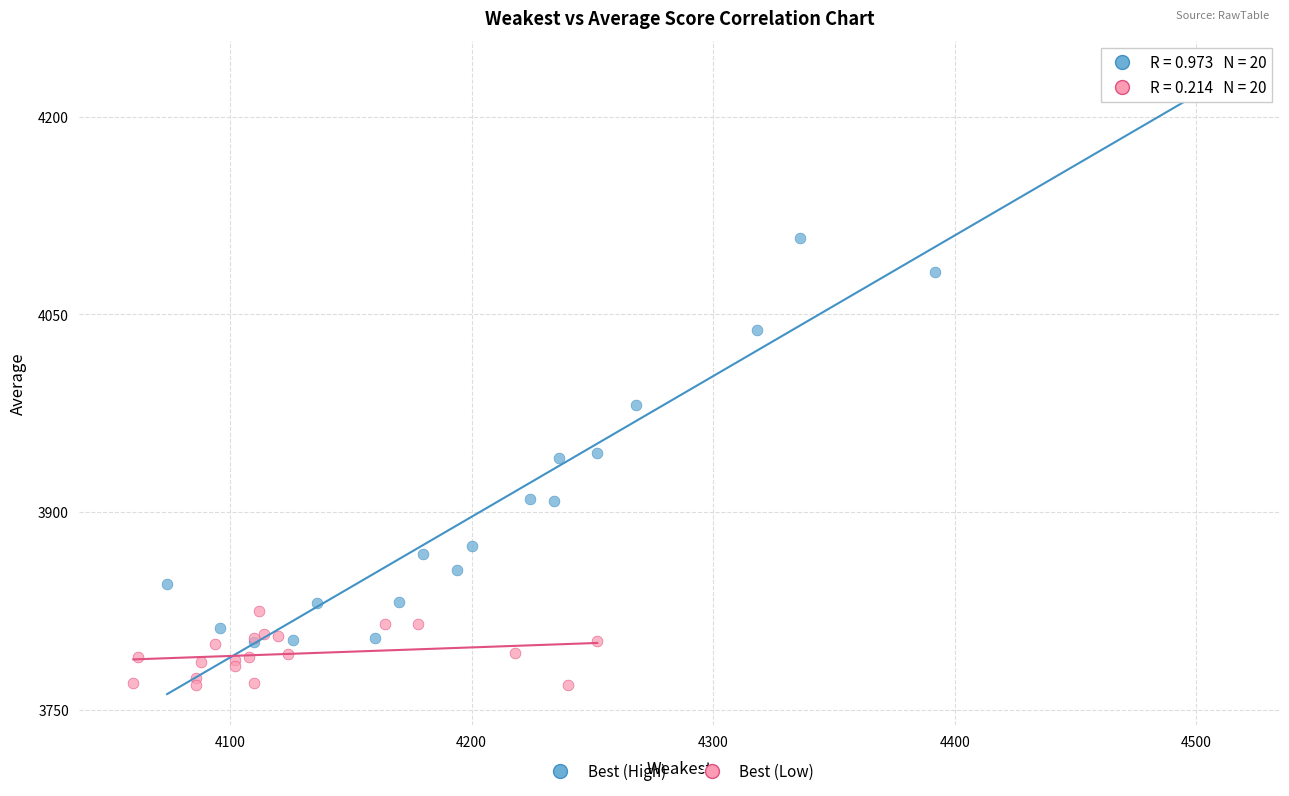

What are all the series names shown in the legend?

Best (High), Best (Low)